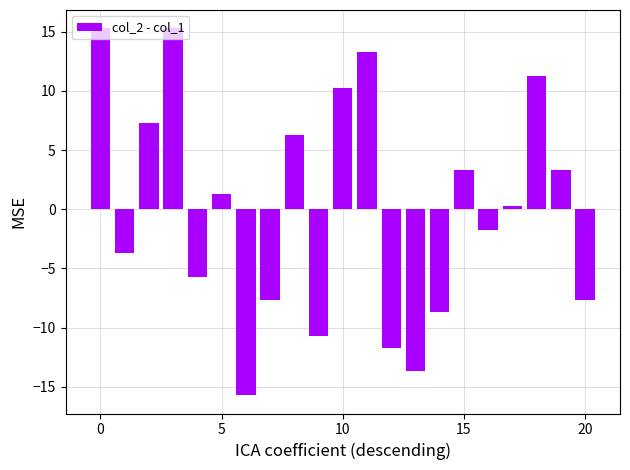

What is the greatest value displayed?

15.3